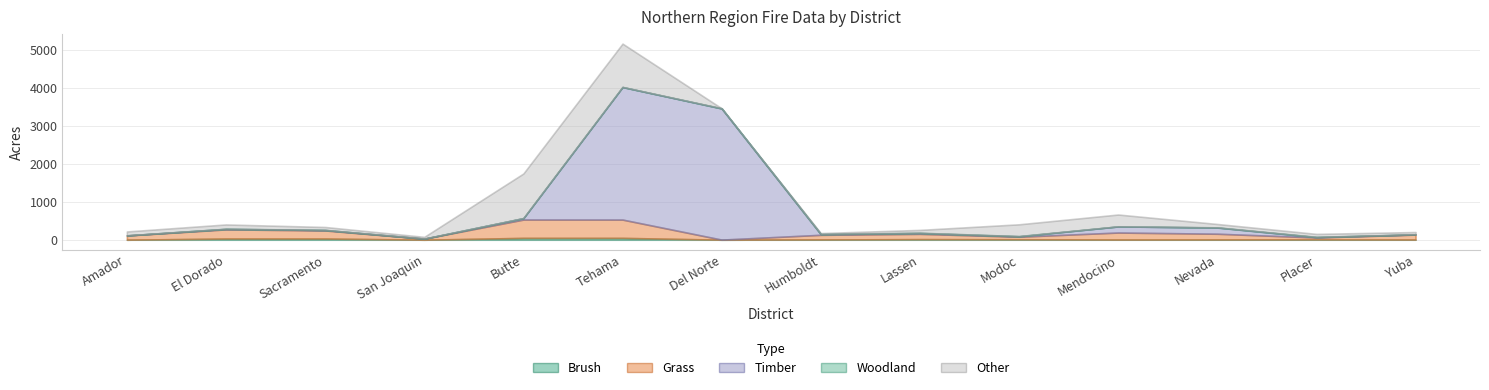

Which has a higher value, Tehama or San Joaquin?

Tehama